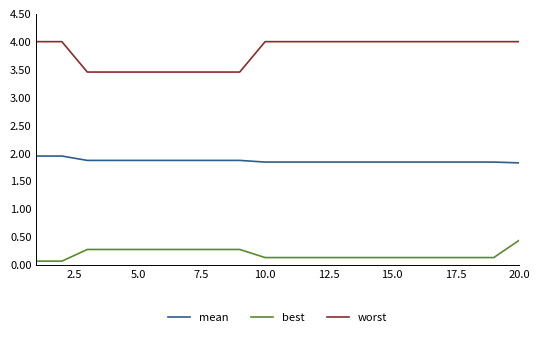

Which series has the largest range (max minus min)?

worst